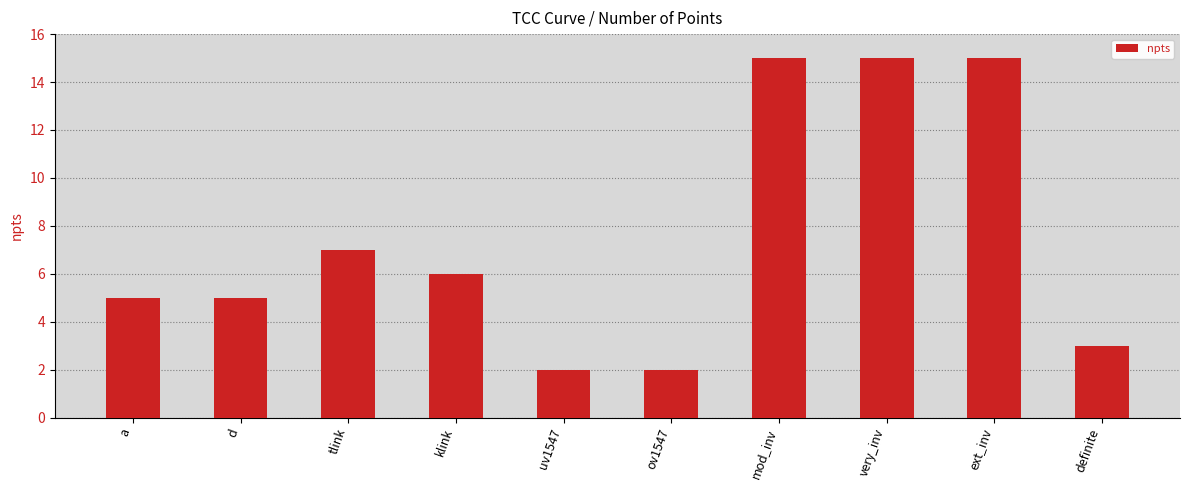

What is the value of the 8th bar from the left?

15